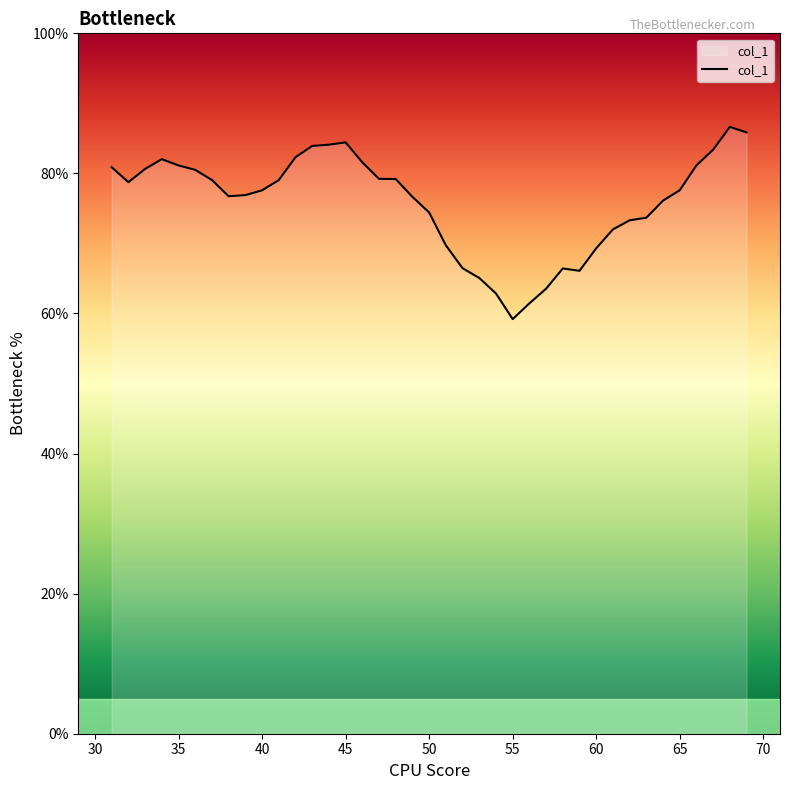

What is the minimum value shown in the chart?

59.2